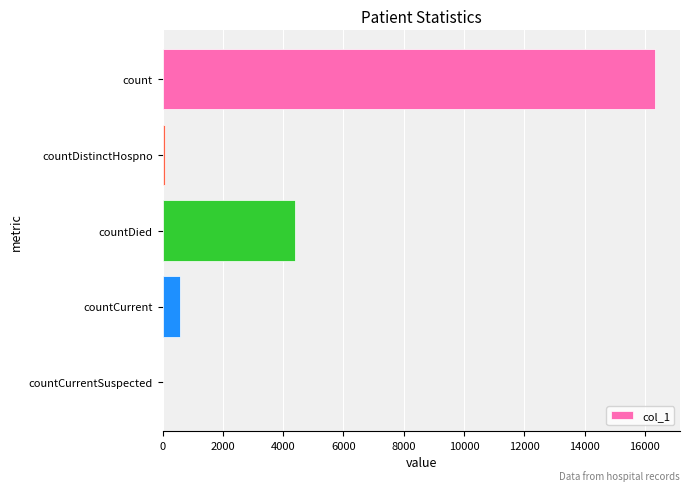

Where is the data nearest to the value 8174?

countDied